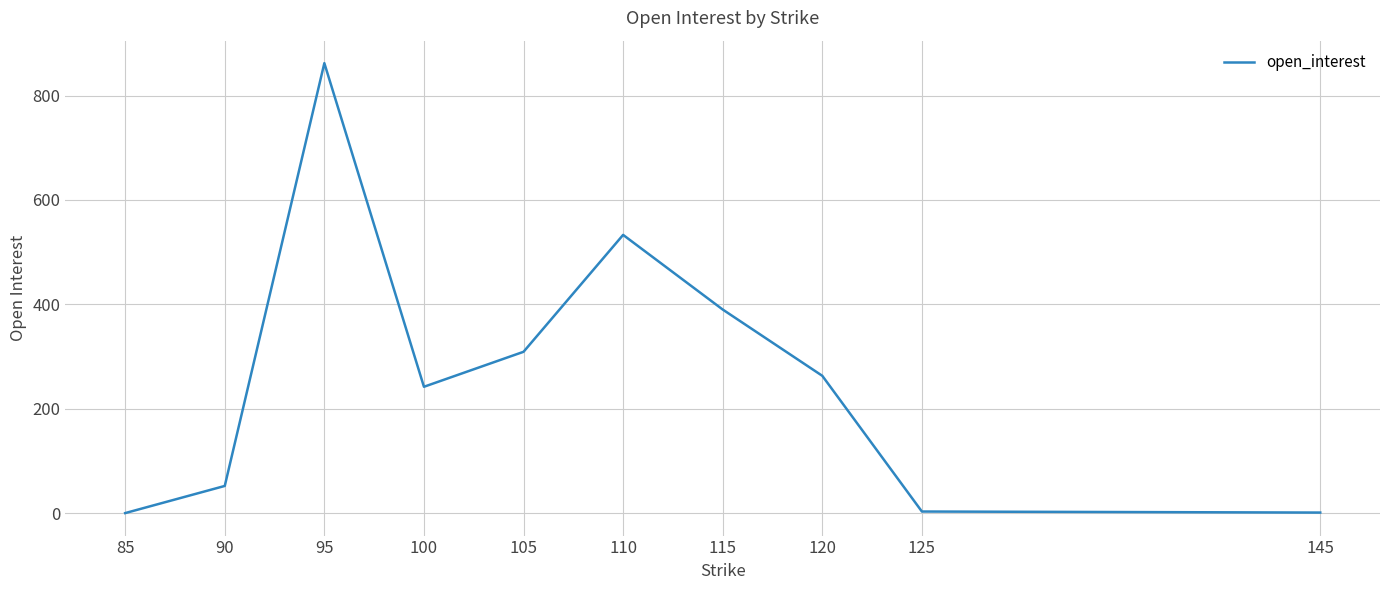

The value at 85 is 0. True or false?

True